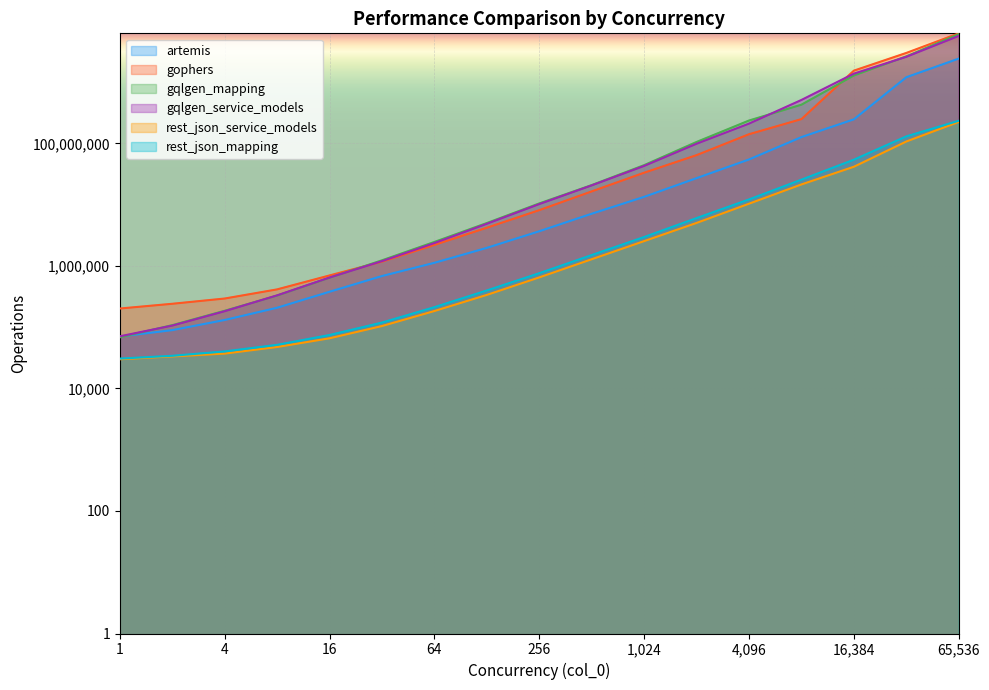

Reading left to right, list all the values displayed in this chart.

artemis: 70386	89397	130900	207386	378244	682818	1122818	1968907	3675891	7101953	13390984	27038036	54589934	126453955	246640112	1199253451	2416222160
gophers: 201373	240680	293233	413430	698227	1172611	2198791	4196826	8123606	16434707	33172405	64198678	140865014	248721156	1536392255	2989488798	6246716704
gqlgen_mapping: 68244	107772	185105	327822	641152	1232870	2459267	5003659	10459008	20829629	44071865	105367711	235787722	427560821	1280604932	2627030182	6048744523
gqlgen_service_models: 70850	106039	182029	330339	645176	1196134	2358728	4868120	10203383	20617124	42811219	98542776	209931571	510723147	1372331407	2584100391	5669292956
rest_json_service_models: 29925	33255	37025	47425	65807	104302	183411	336118	648848	1283435	2537455	5025856	10353254	21349504	41505782	107220832	223721274
rest_json_mapping: 30681	34076	40157	51456	74455	118871	211938	397207	759542	1502450	2959139	6028971	12151682	25547898	54067792	129895023	233772832